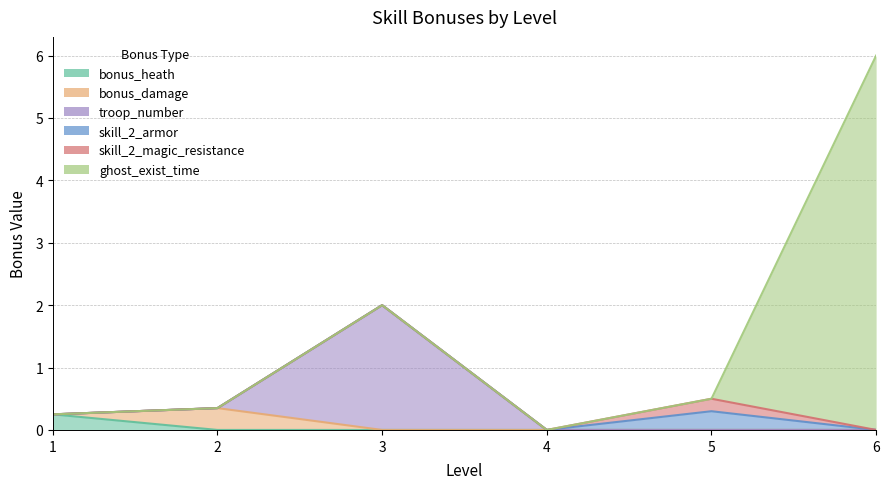

What is the sum of all skill_2_armor values?

0.3